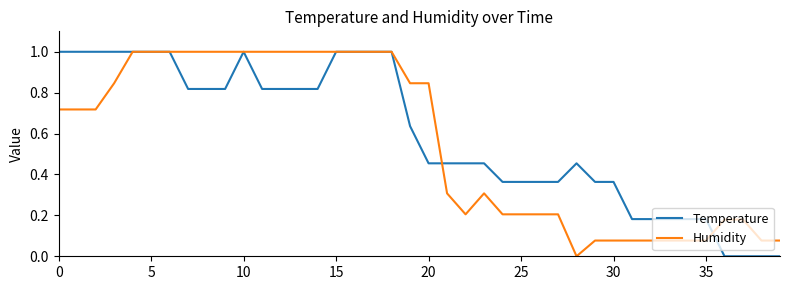

How many lines are shown in the chart?

2